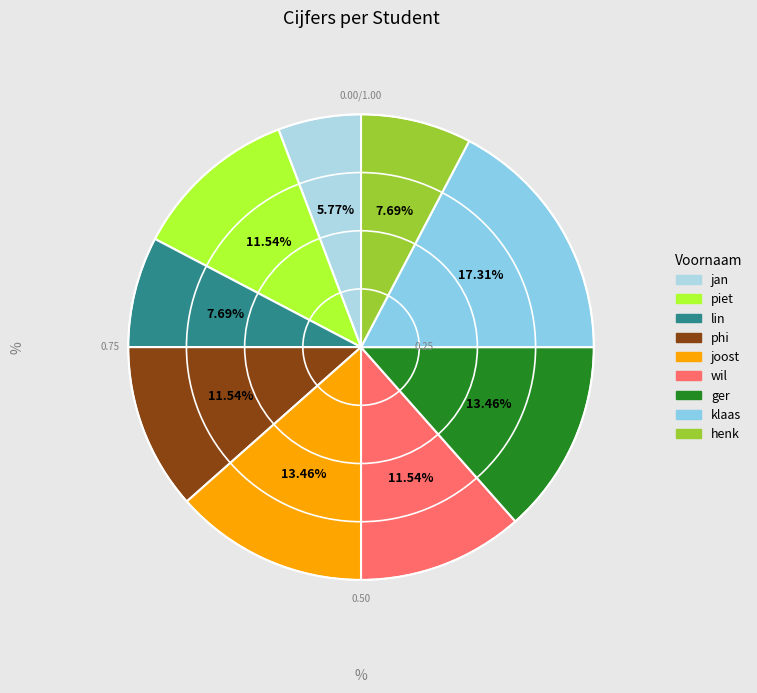

What is the largest slice in the pie chart?

klaas